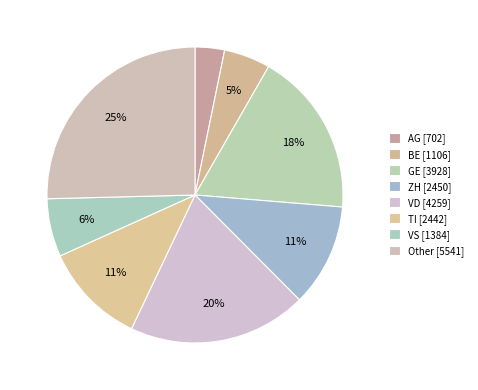

How many segments does this pie chart have?

8